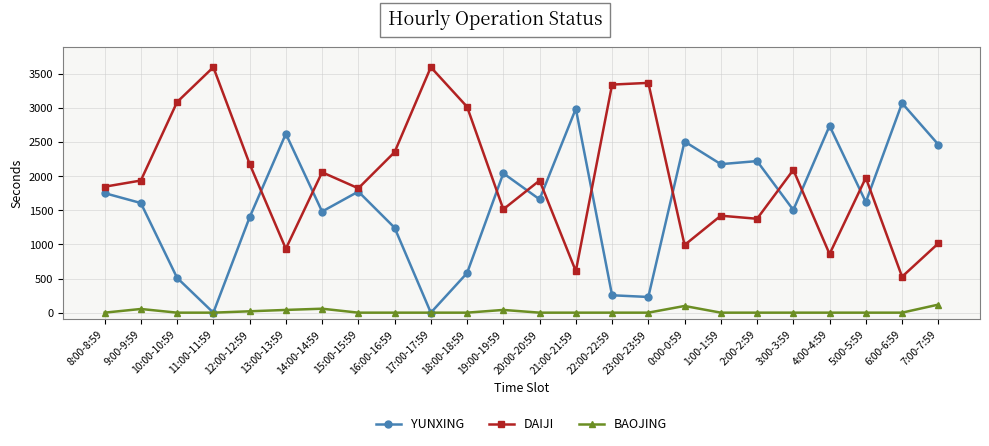

What position from the left is 17:00-17:59?

10